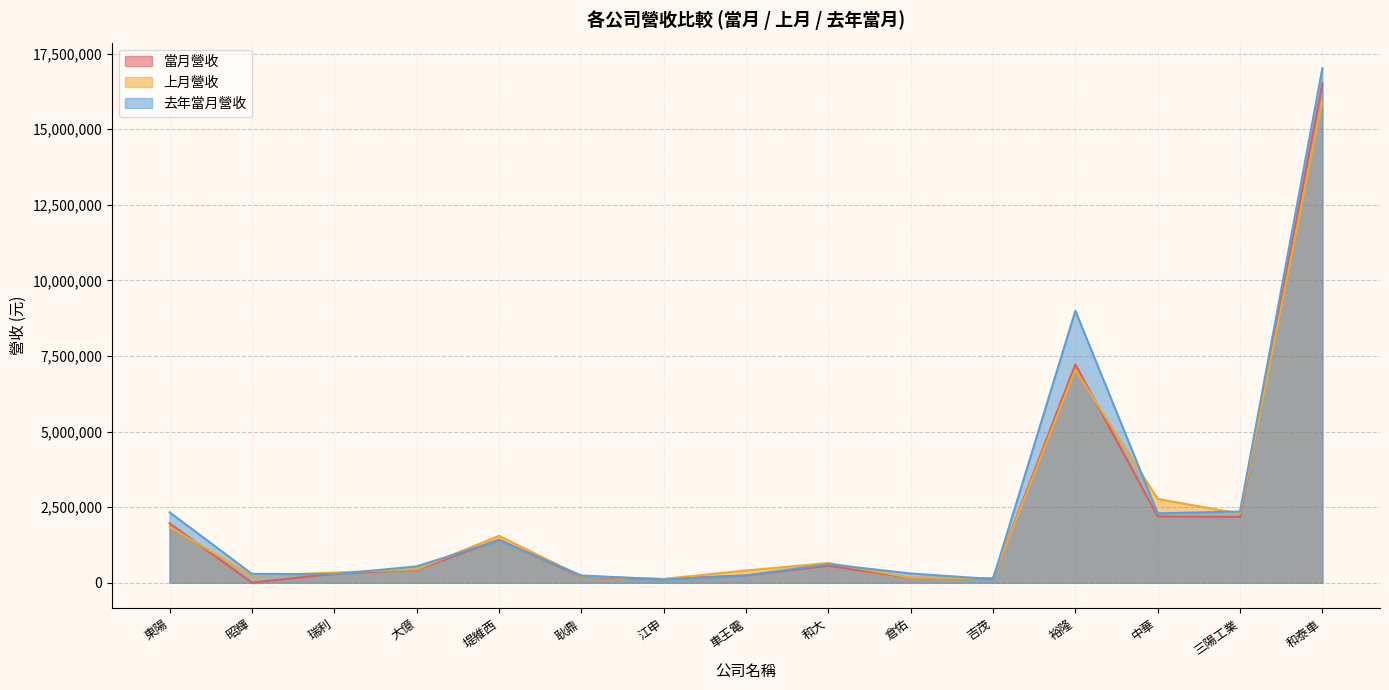

How many lines are shown in the chart?

3